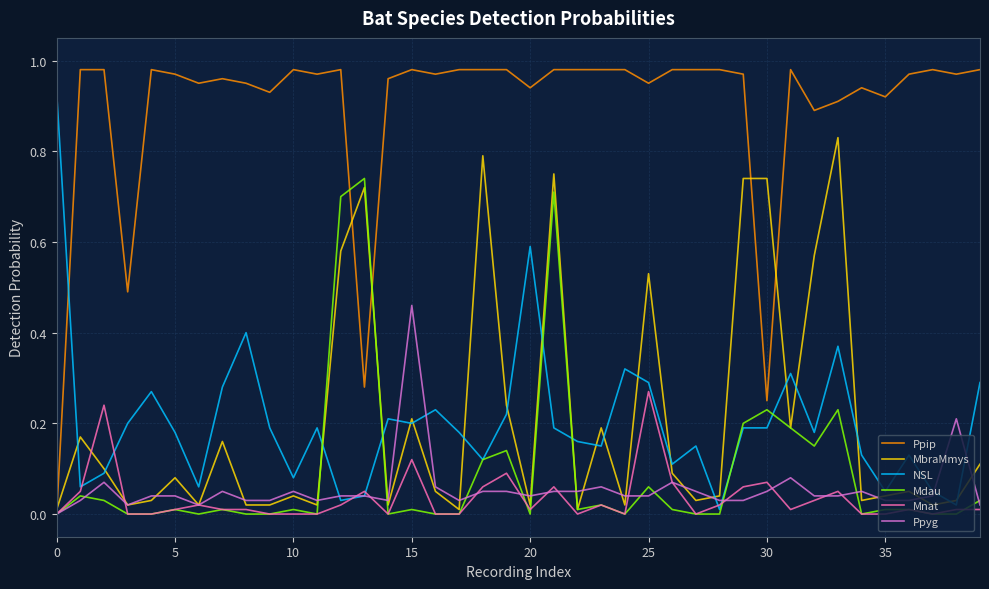

List the series in order of their peak value, lowest first.

Mnat, Ppyg, Mdau, MbraMmys, NSL, Ppip